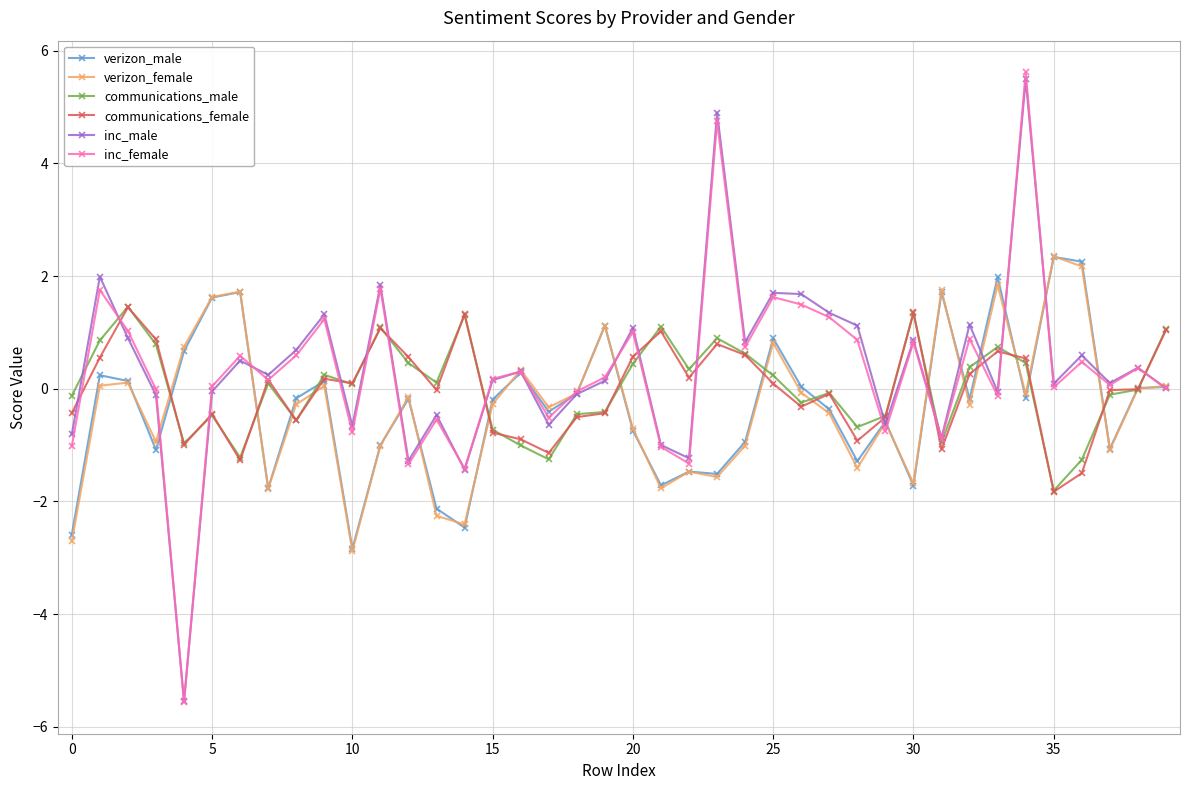

True or false: communications_male and inc_female intersect in this chart.

True